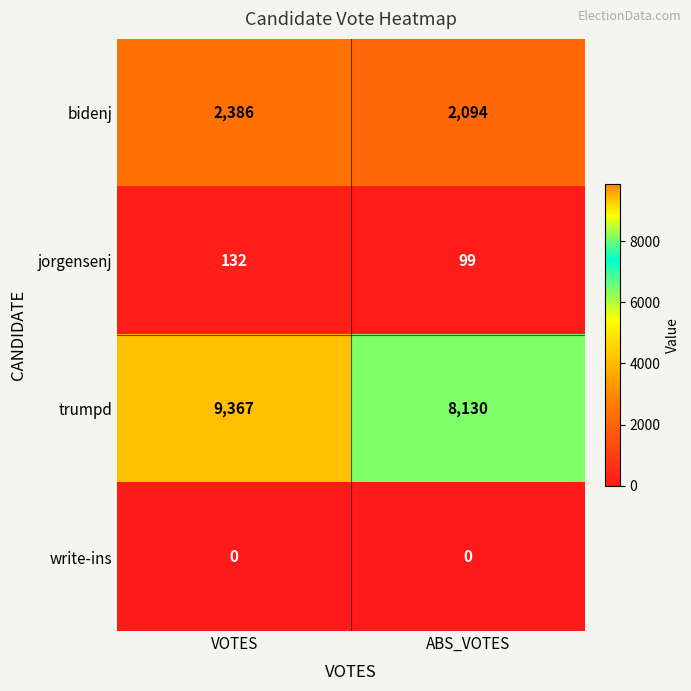

What is the greatest value displayed?

9367